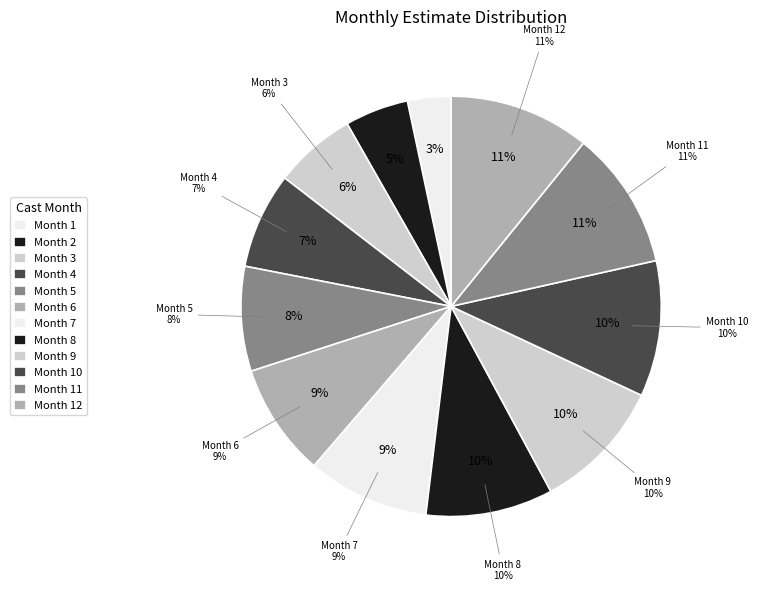

True or false: 5 accounts for 8% of the total.

True